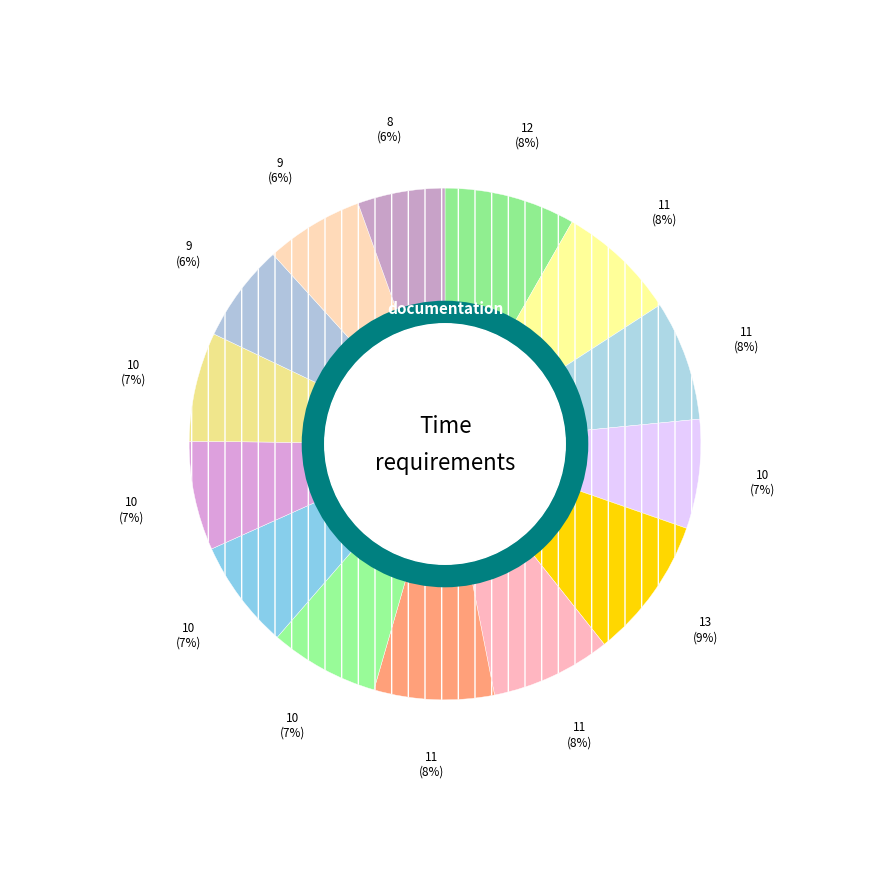

Which category has the smallest portion of the pie?

8